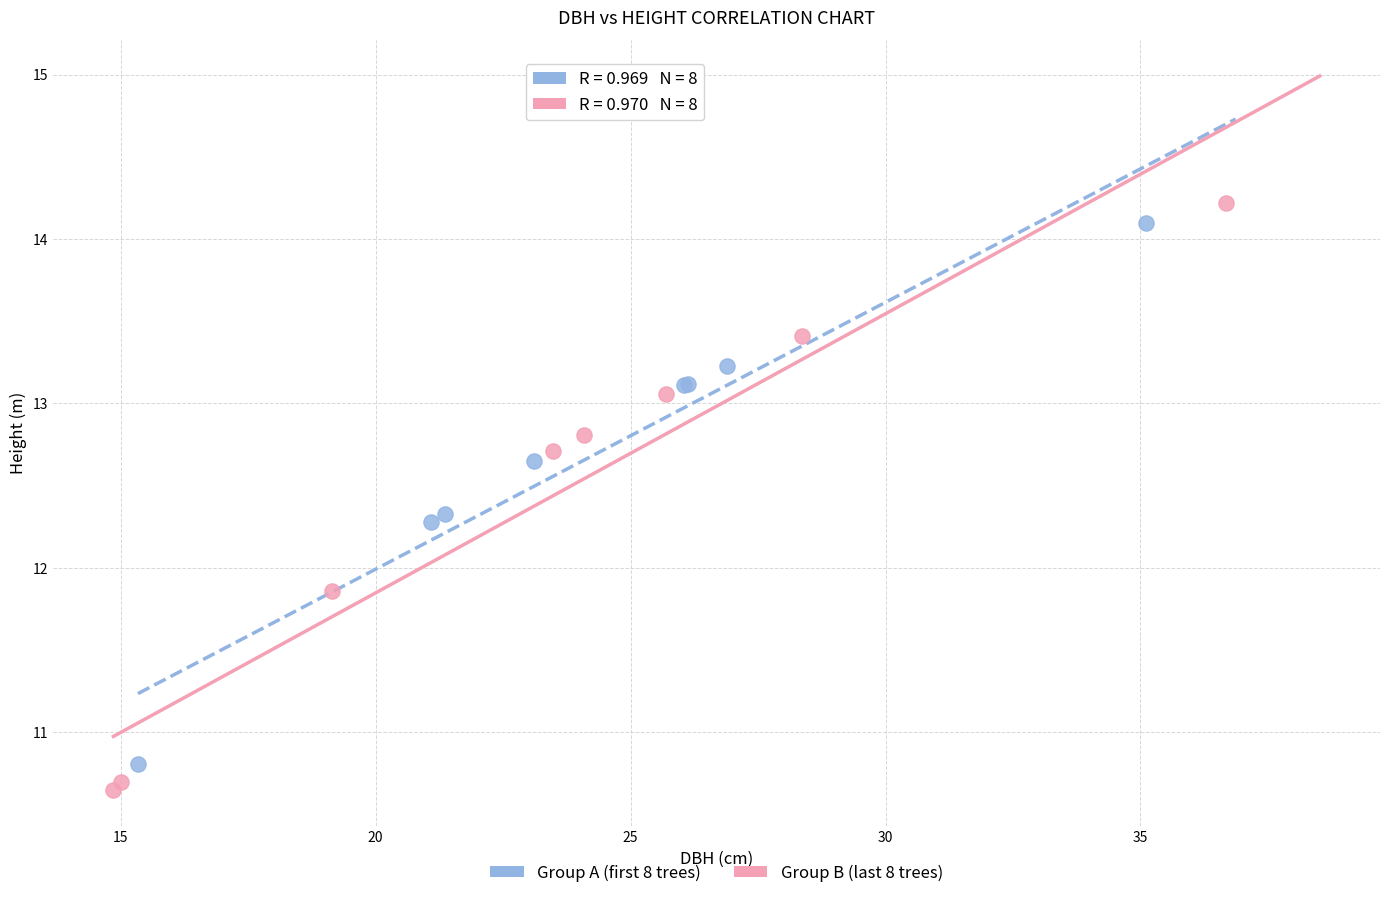

Which series has the widest spread of Y values?

Group B (last 8 trees)